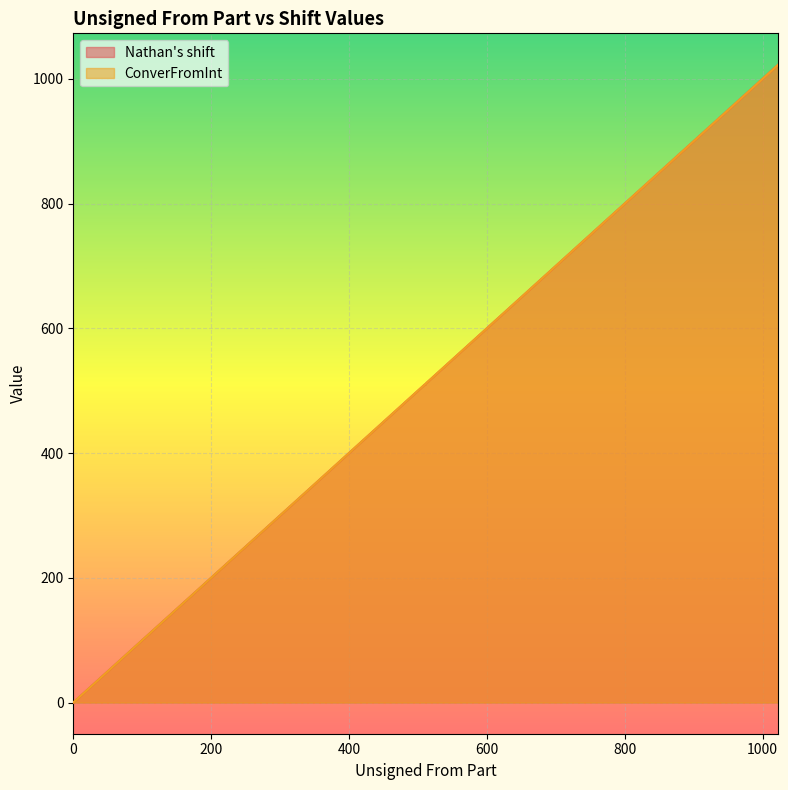

What are all the series names shown in the legend?

Nathan's shift, ConverFromInt